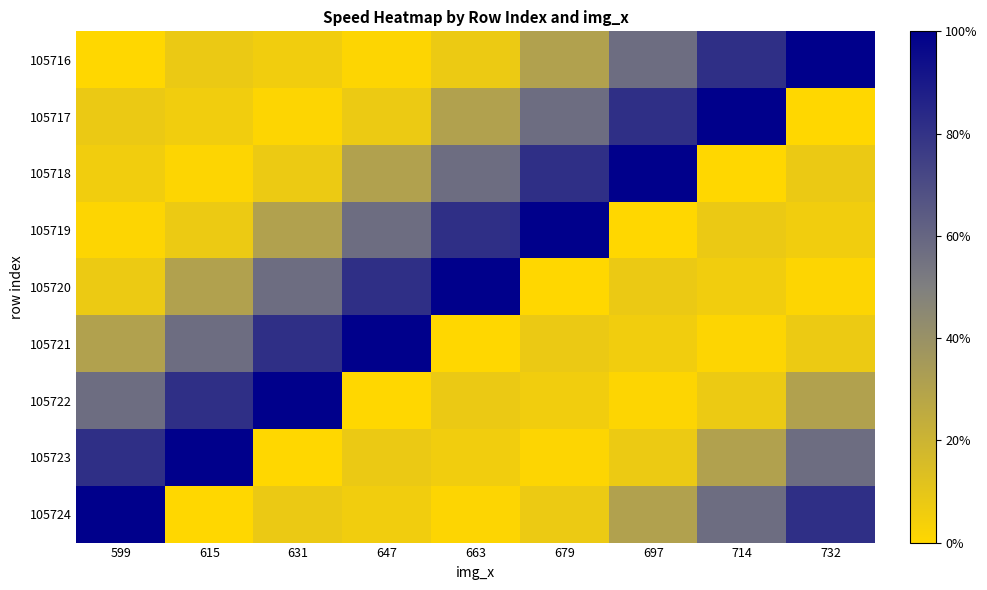

Rank the series by their maximum value, from highest to lowest.

105716, 105717, 105718, 105719, 105720, 105721, 105722, 105723, 105724